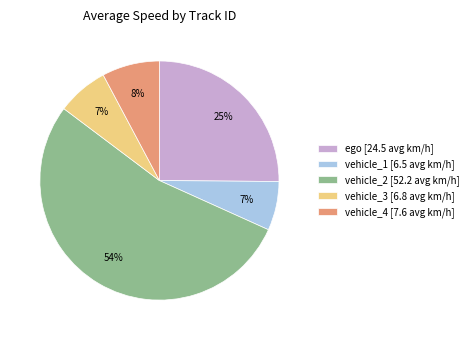

Combined, do vehicle_4 [7.6 avg km/h] and ego [24.5 avg km/h] account for over 50%?

No